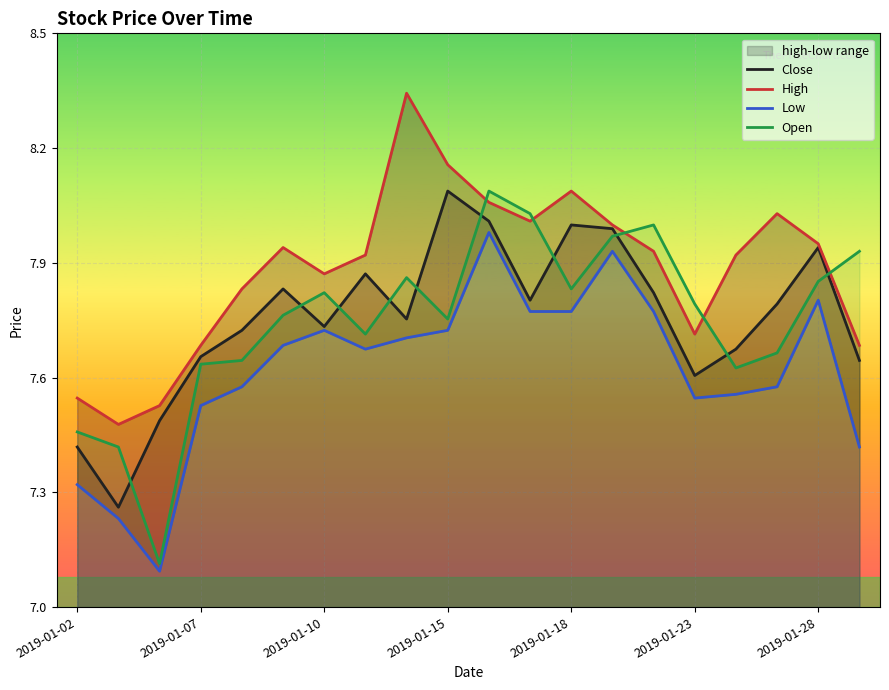

Is this an area chart (filled region under the line)?

No